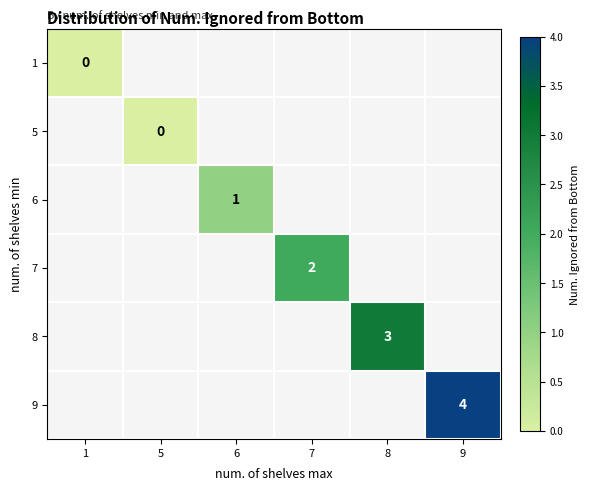

At which category does the chart reach its peak across all series?

9